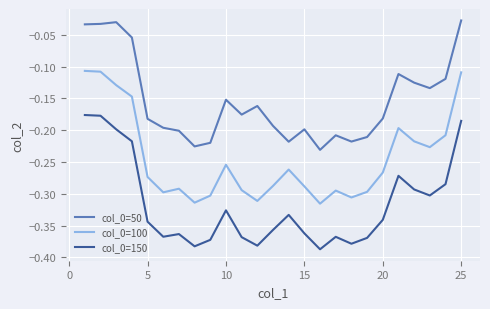

True or false: col_0=100 and col_0=50 cross at least once.

False